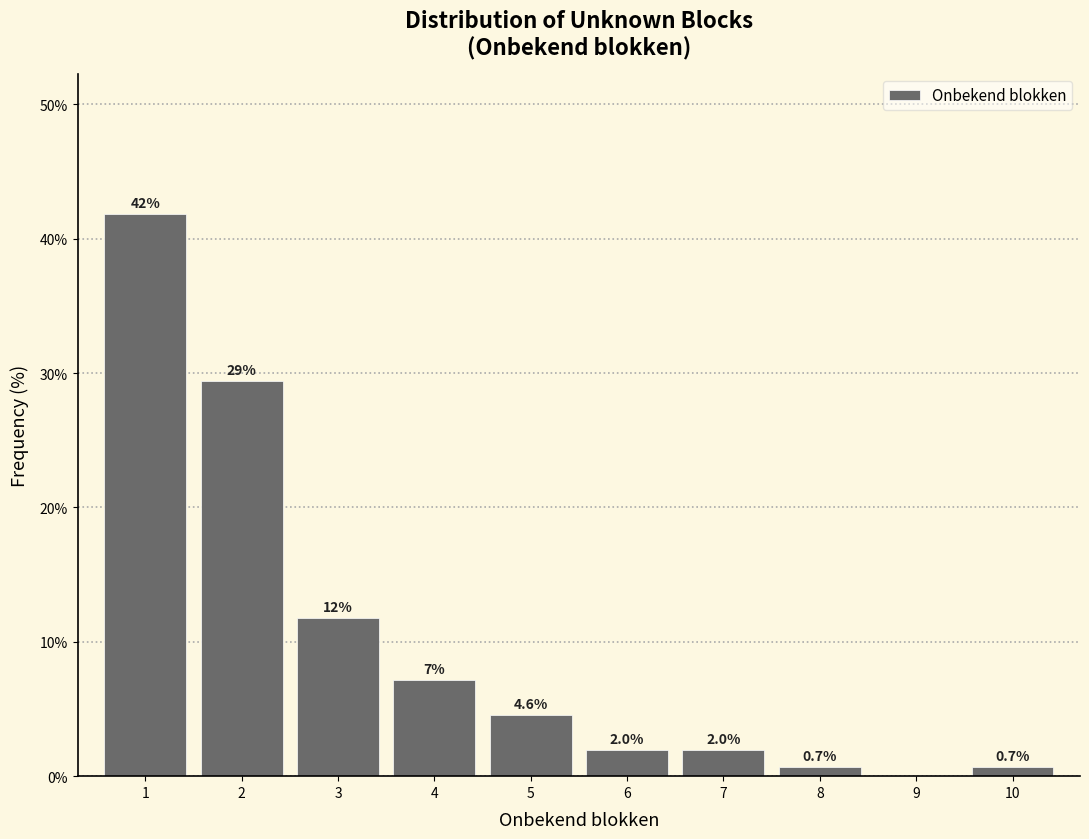

Reading left to right, list all the values displayed in this chart.

1=41.8	2=29.4	3=11.8	4=7.2	5=4.6	6=2.0	7=2.0	8=0.7	9=0.0	10=0.7